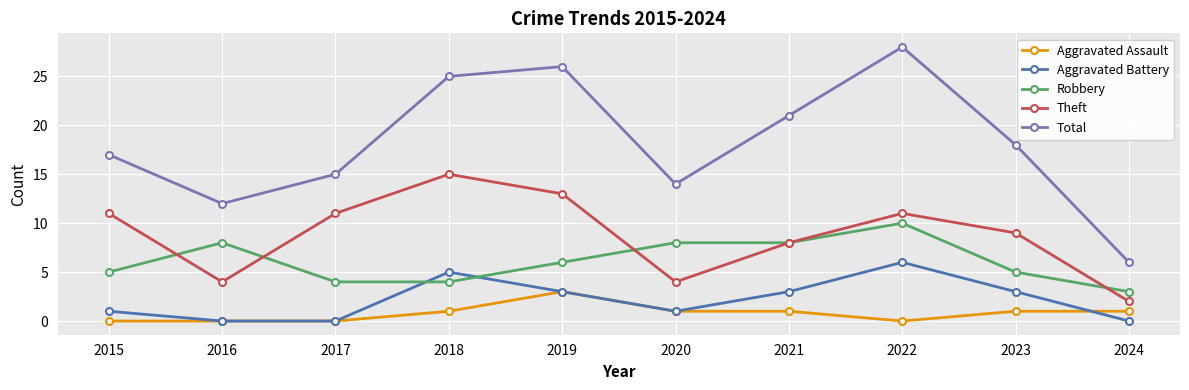

True or false: Theft and Total cross at least once.

False